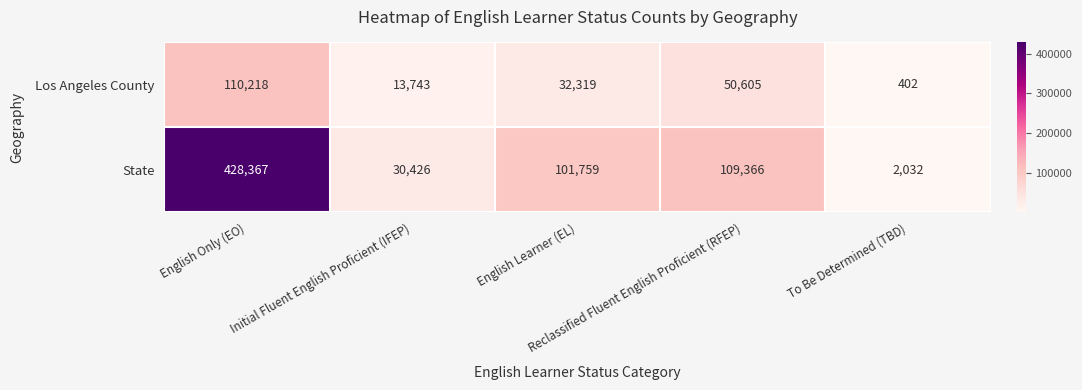

What is the maximum value shown in the chart?

428367